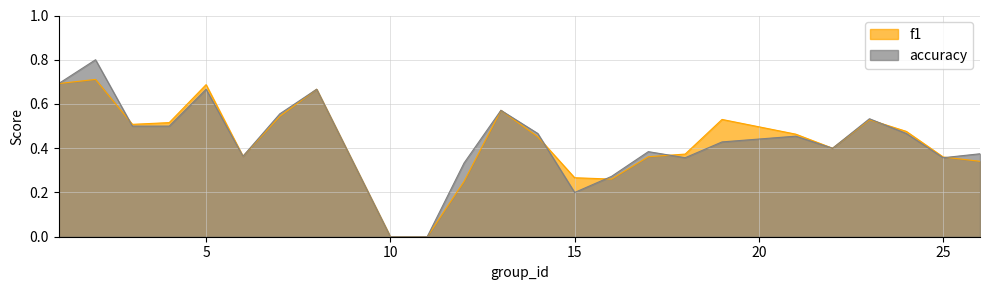

How many interior local peaks does the f1 series have?

6